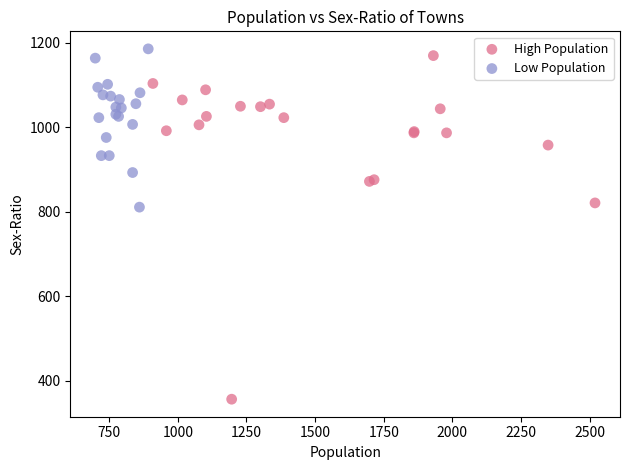

Which series contains the lowest Y value?

High Population